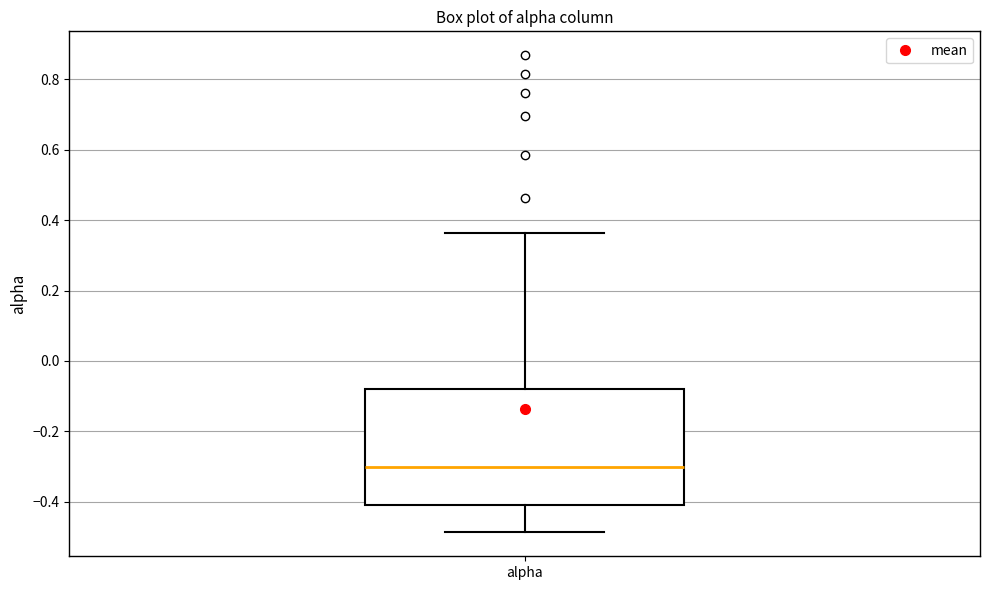

Where is the lower edge of the box for alpha on the y-axis? The values are not printed on the chart, so give them approximately, as read against the axis.

-0.42